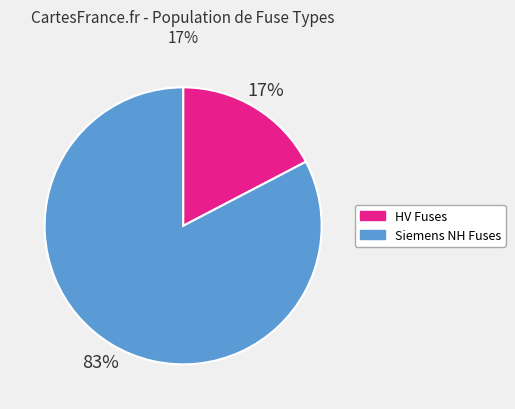

To the nearest percent, what is the average slice percentage?

50%